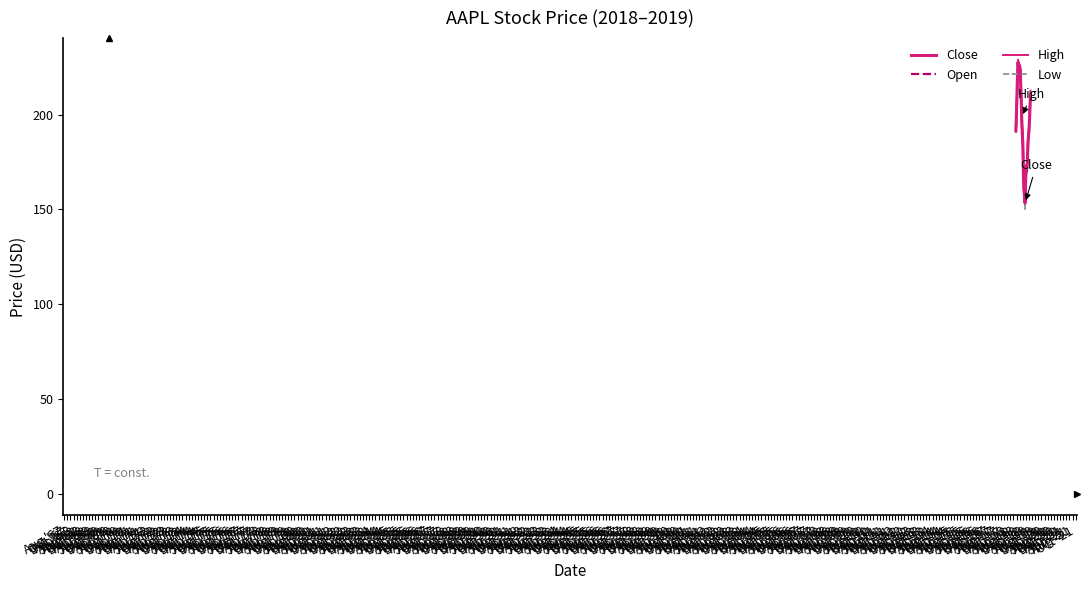

At how many categories does at least one series exceed 164?

18